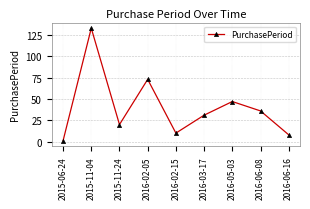

The value at 2015-11-04 is 68. True or false?

False